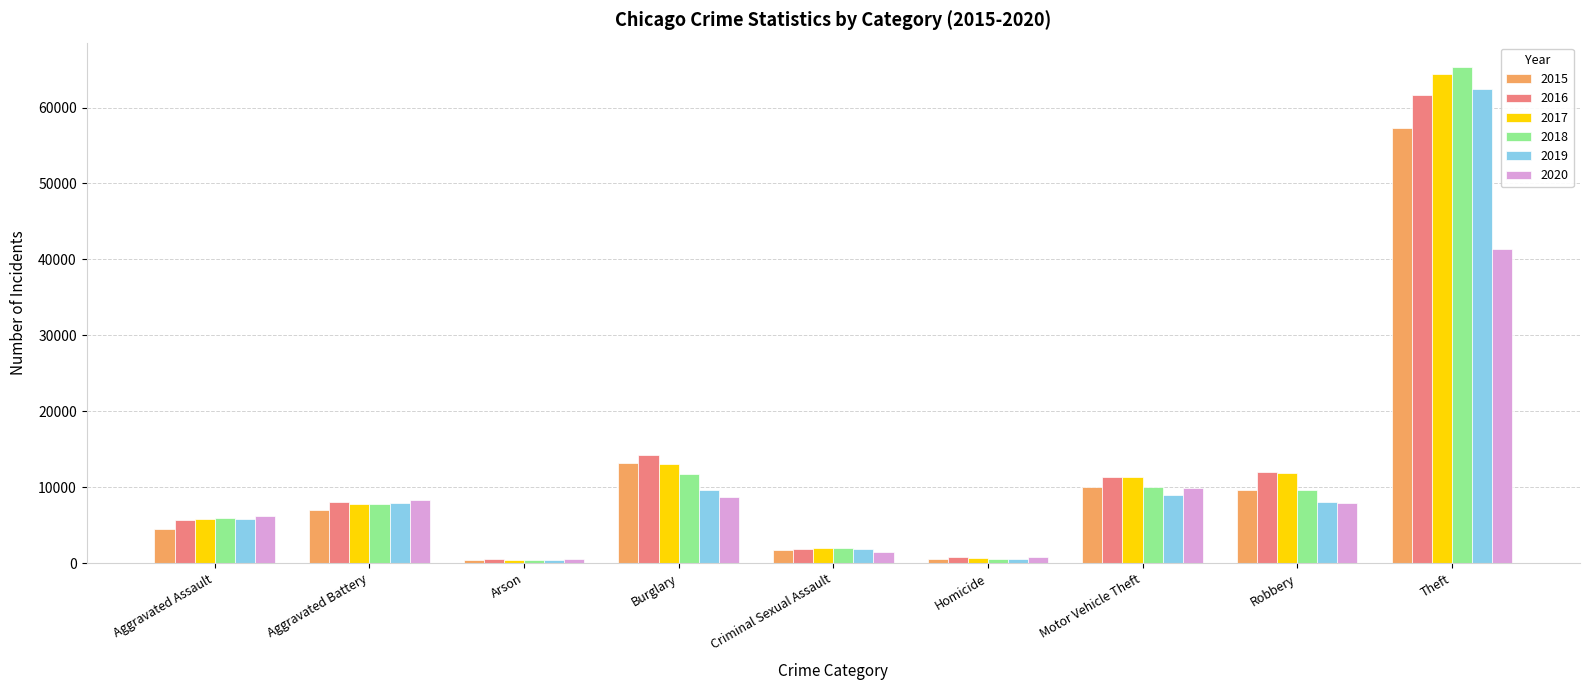

The 2015 series shows 10068 at Motor Vehicle Theft. True or false?

True